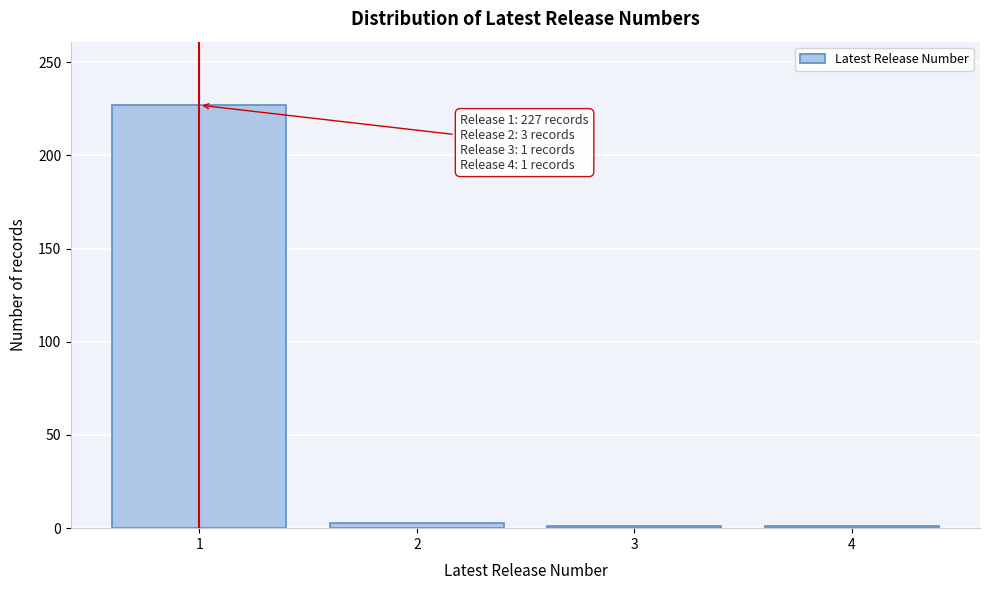

Reading left to right, list all the values displayed in this chart.

227	3	1	1